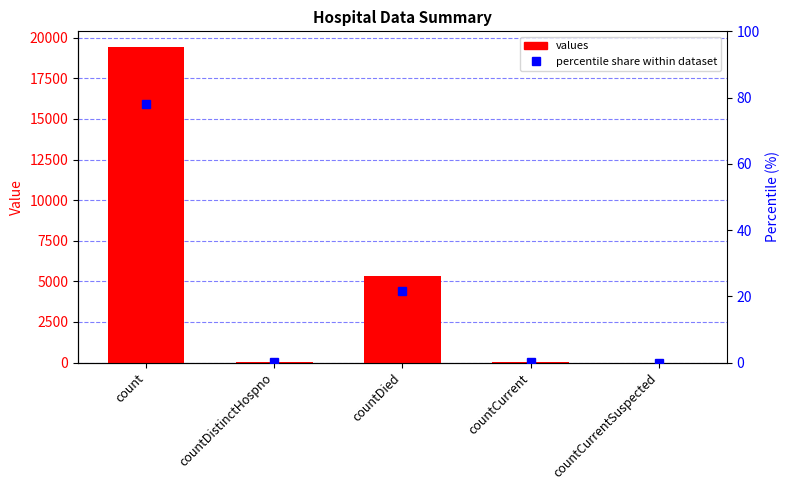

Is the value of percentile share within dataset at countDistinctHospno greater than the value of values at count?

No